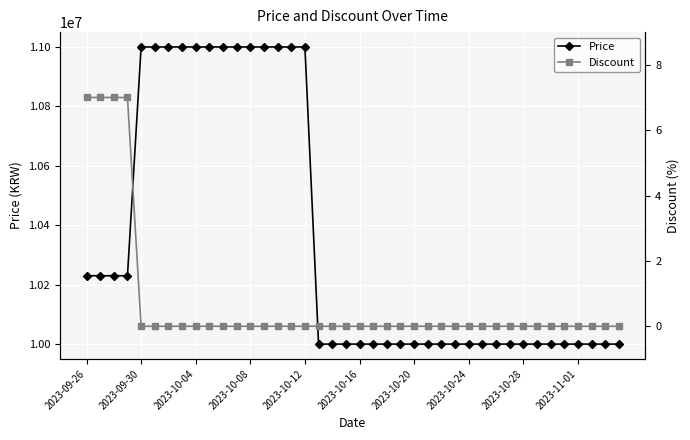

What is the difference between the second highest and minimum values in the Price series?

1000000